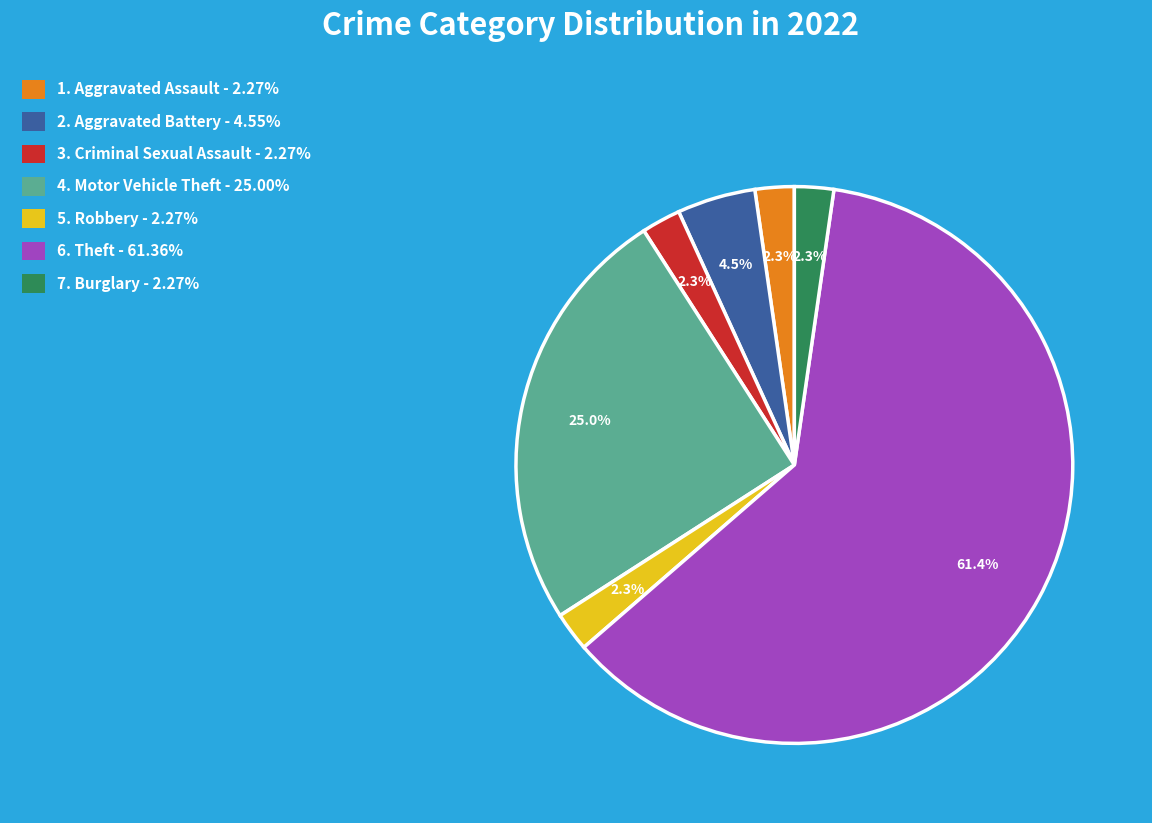

Does any single category account for the majority?

Yes